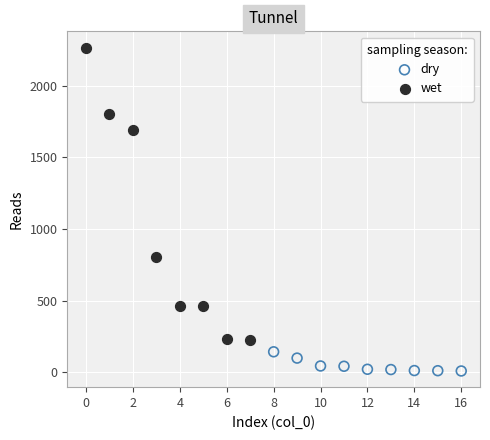

Which series has the largest Y range (max minus min)?

wet